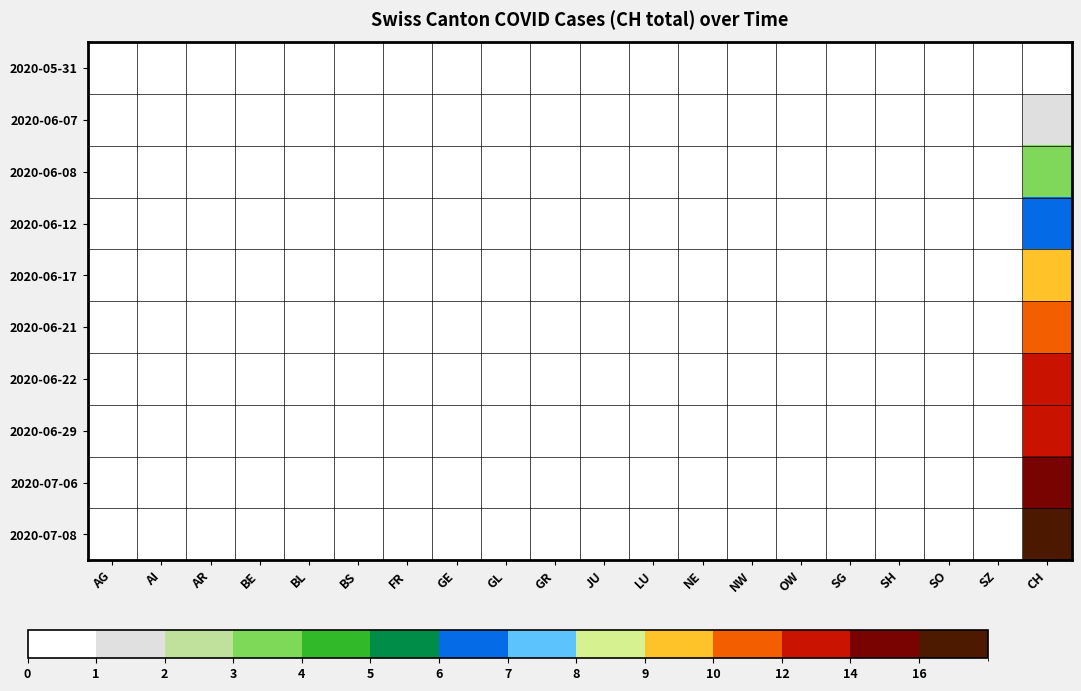

Reading left to right, what are all the values shown in this chart?

2020-05-31: AG=0	AI=0	AR=0	BE=0	BL=0	BS=0	FR=0	GE=0	GL=0	GR=0	JU=0	LU=0	NE=0	NW=0	OW=0	SG=0	SH=0	SO=0	SZ=0	CH=0
2020-06-07: AG=0	AI=0	AR=0	BE=0	BL=0	BS=0	FR=0	GE=0	GL=0	GR=0	JU=0	LU=0	NE=0	NW=0	OW=0	SG=0	SH=0	SO=0	SZ=0	CH=1
2020-06-08: AG=0	AI=0	AR=0	BE=0	BL=0	BS=0	FR=0	GE=0	GL=0	GR=0	JU=0	LU=0	NE=0	NW=0	OW=0	SG=0	SH=0	SO=0	SZ=0	CH=3
2020-06-12: AG=0	AI=0	AR=0	BE=0	BL=0	BS=0	FR=0	GE=0	GL=0	GR=0	JU=0	LU=0	NE=0	NW=0	OW=0	SG=0	SH=0	SO=0	SZ=0	CH=6
2020-06-17: AG=0	AI=0	AR=0	BE=0	BL=0	BS=0	FR=0	GE=0	GL=0	GR=0	JU=0	LU=0	NE=0	NW=0	OW=0	SG=0	SH=0	SO=0	SZ=0	CH=9
2020-06-21: AG=0	AI=0	AR=0	BE=0	BL=0	BS=0	FR=0	GE=0	GL=0	GR=0	JU=0	LU=0	NE=0	NW=0	OW=0	SG=0	SH=0	SO=0	SZ=0	CH=10
2020-06-22: AG=0	AI=0	AR=0	BE=0	BL=0	BS=0	FR=0	GE=0	GL=0	GR=0	JU=0	LU=0	NE=0	NW=0	OW=0	SG=0	SH=0	SO=0	SZ=0	CH=12
2020-06-29: AG=0	AI=0	AR=0	BE=0	BL=0	BS=0	FR=0	GE=0	GL=0	GR=0	JU=0	LU=0	NE=0	NW=0	OW=0	SG=0	SH=0	SO=0	SZ=0	CH=13
2020-07-06: AG=0	AI=0	AR=0	BE=0	BL=0	BS=0	FR=0	GE=0	GL=0	GR=0	JU=0	LU=0	NE=0	NW=0	OW=0	SG=0	SH=0	SO=0	SZ=0	CH=14
2020-07-08: AG=0	AI=0	AR=0	BE=0	BL=0	BS=0	FR=0	GE=0	GL=0	GR=0	JU=0	LU=0	NE=0	NW=0	OW=0	SG=0	SH=0	SO=0	SZ=0	CH=16